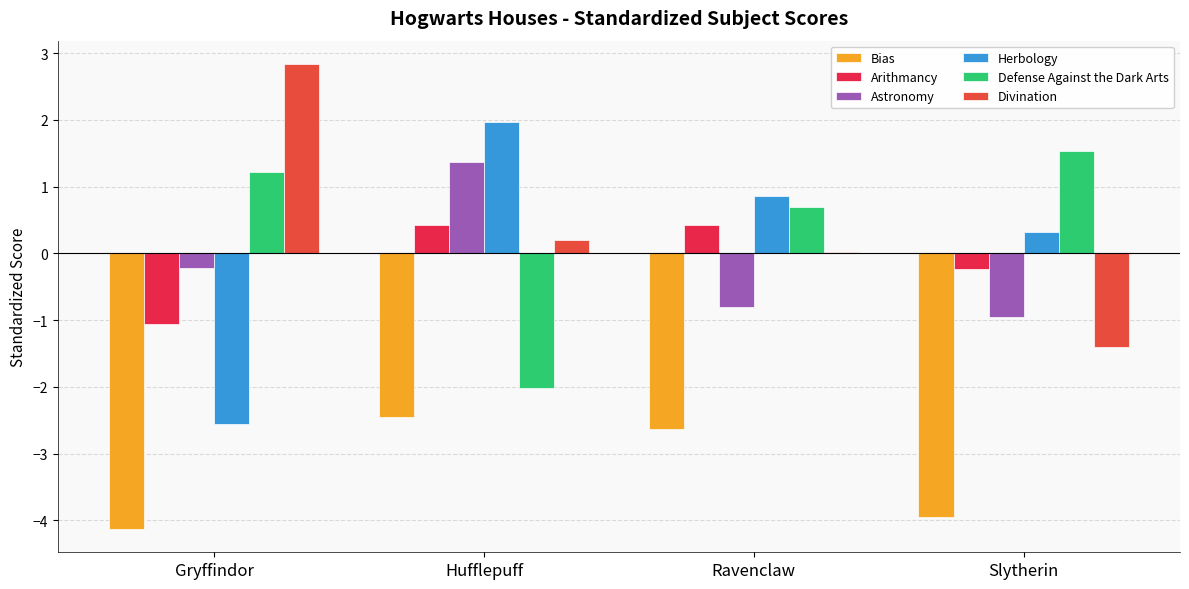

What is the total value across all series at Gryffindor?

-3.9